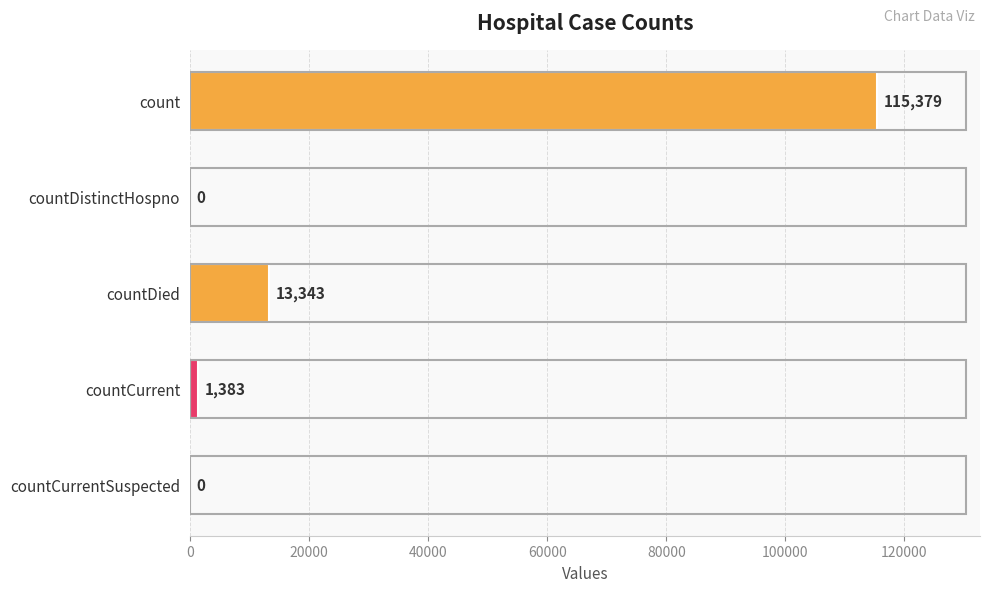

The chart shows a value of 0 at countDistinctHospno. True or false?

True